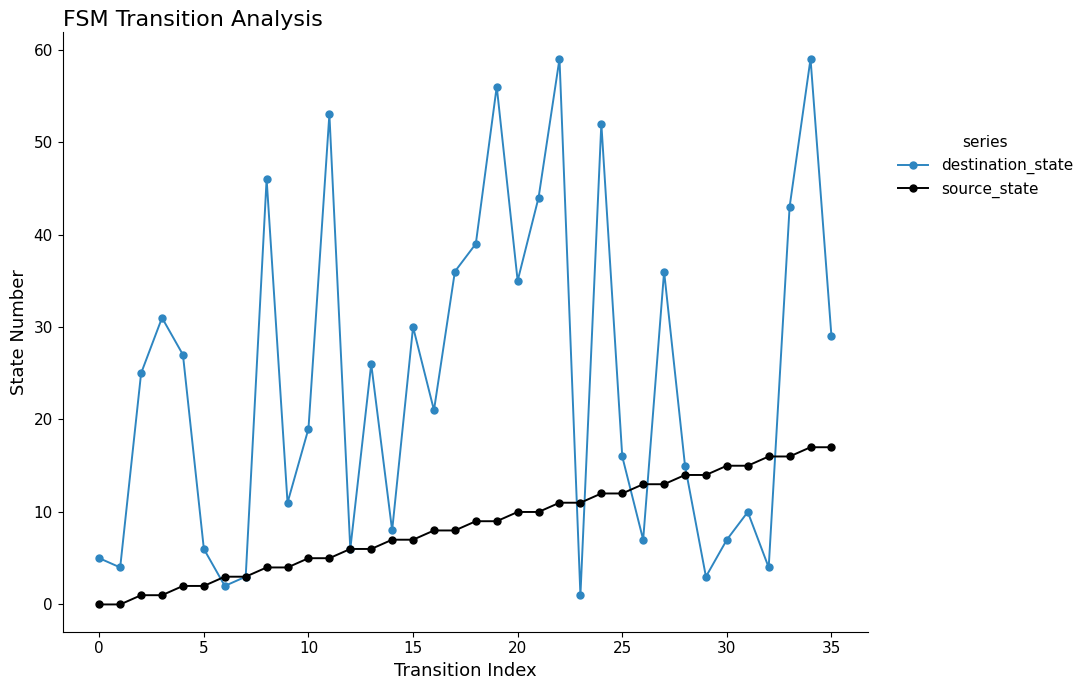

Which series has the largest total across all categories?

destination_state